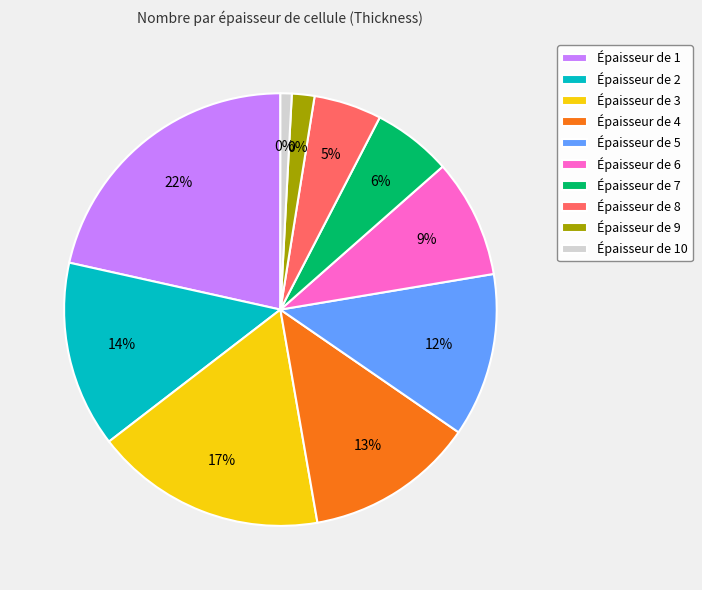

Which category has the smallest portion of the pie?

10